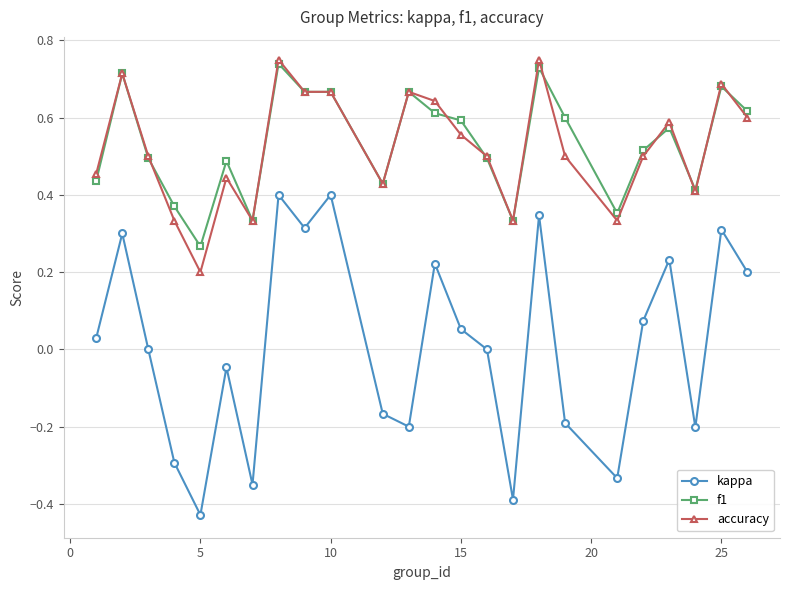

What are all the series names shown in the legend?

kappa, f1, accuracy